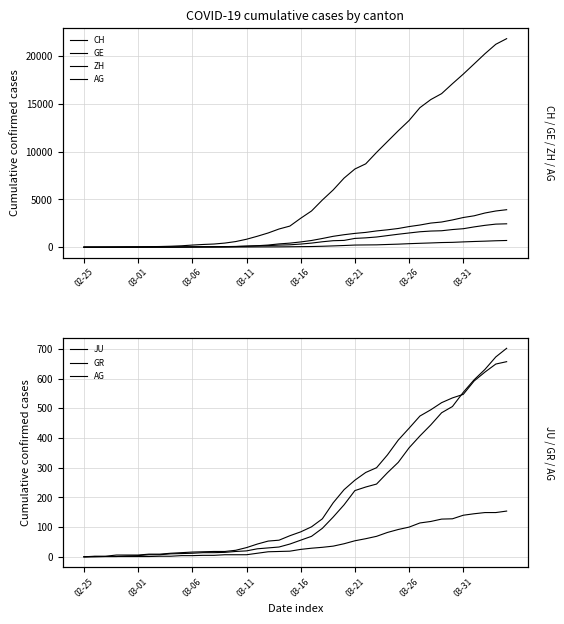

What is the difference between the GR values at 28 and 30?

90